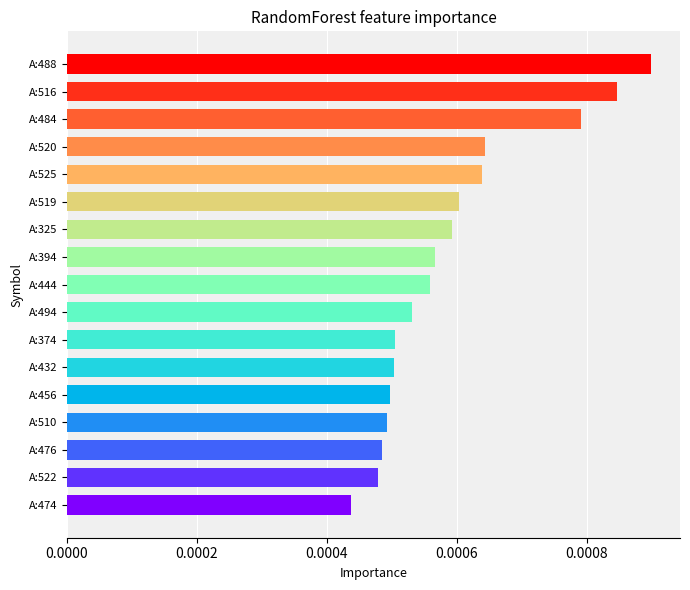

At which category does the chart reach its peak across all series?

A:488